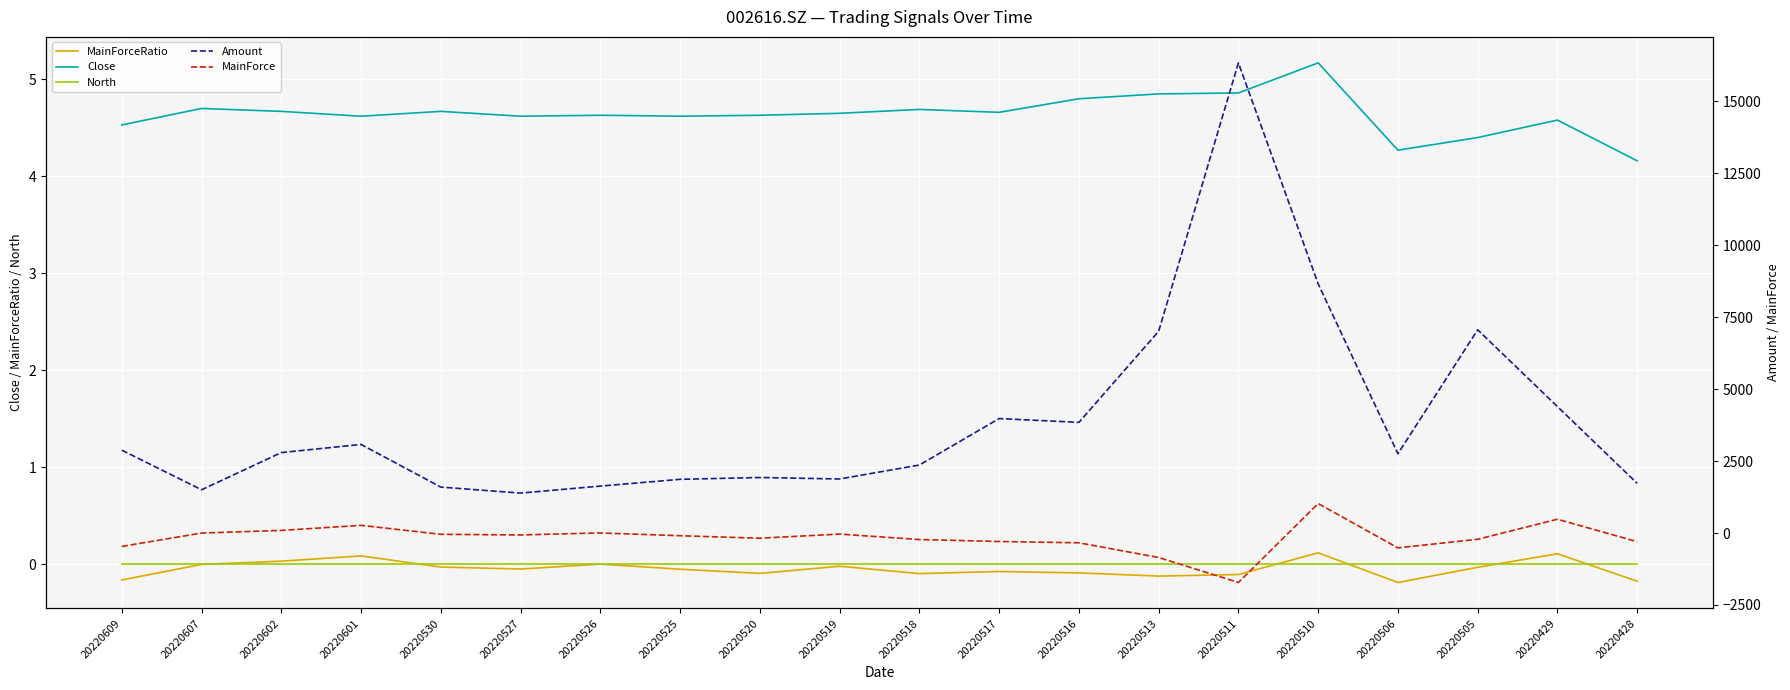

At which category does Close reach its first local valley?

20220601